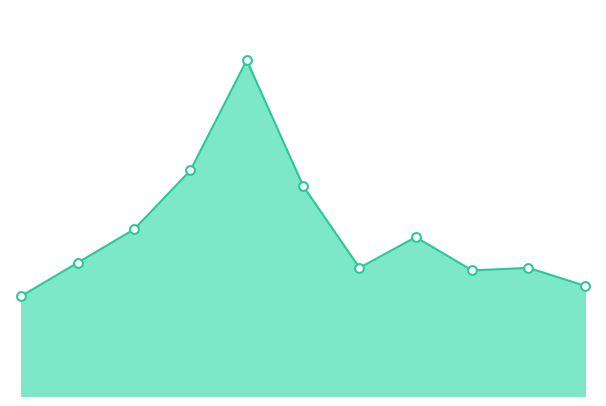

How many lines are shown in the chart?

1